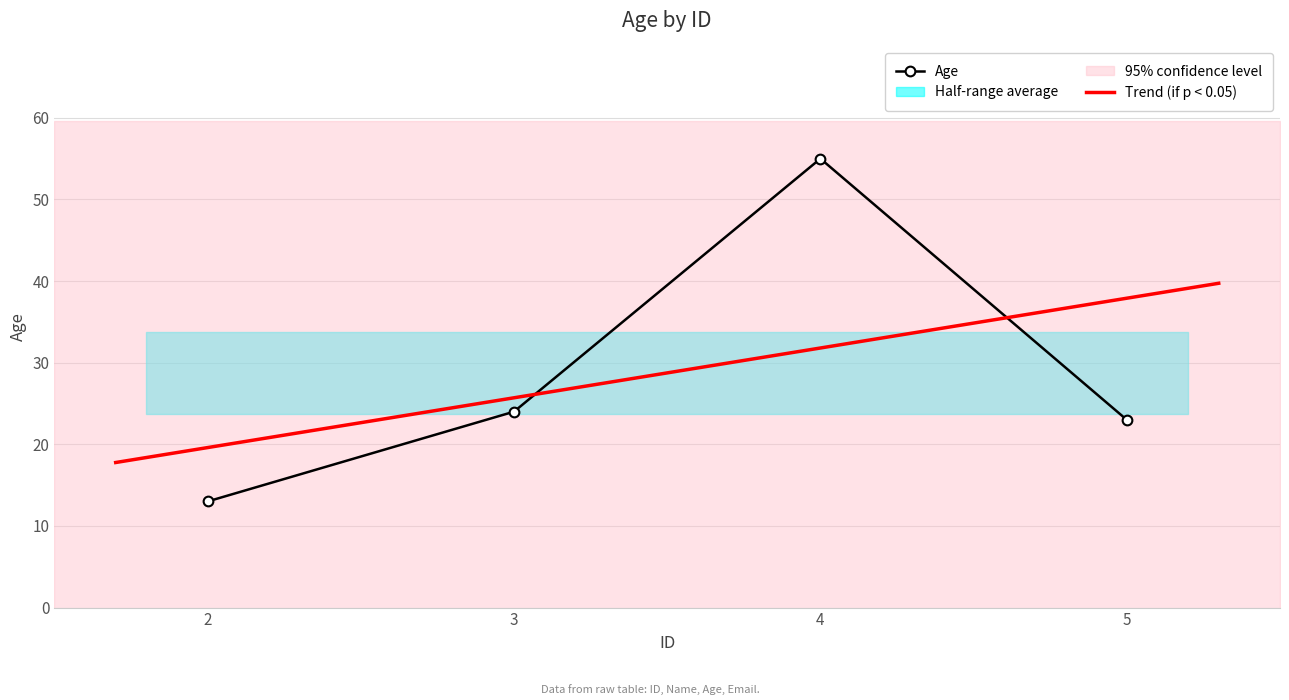

Reading left to right, what are all the values shown in this chart?

2=13	3=24	4=55	5=23